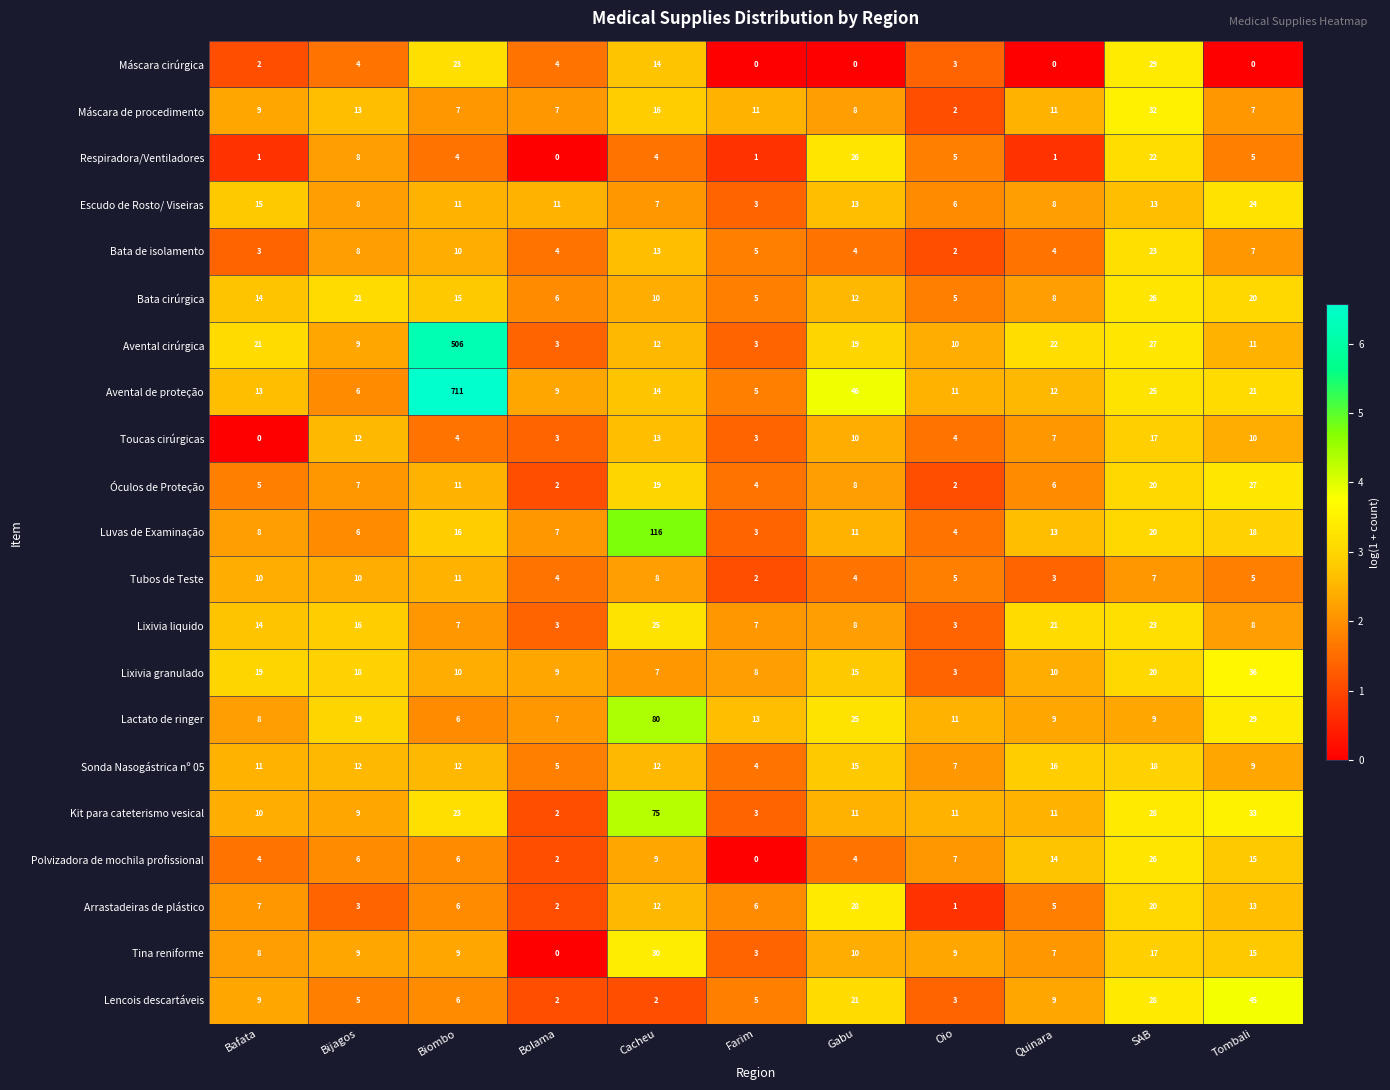

Which category has the lowest value in the Kit para cateterismo vesical series?

Bolama